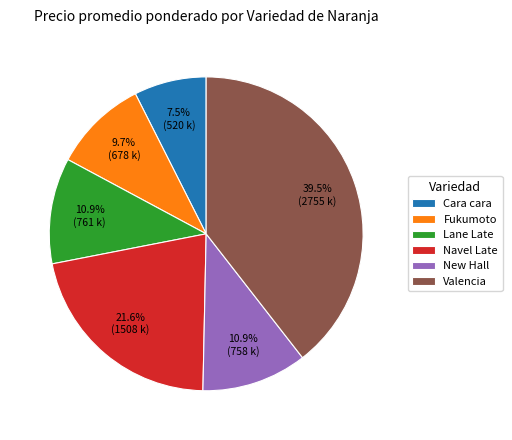

To the nearest percent, what is the average slice percentage?

17%